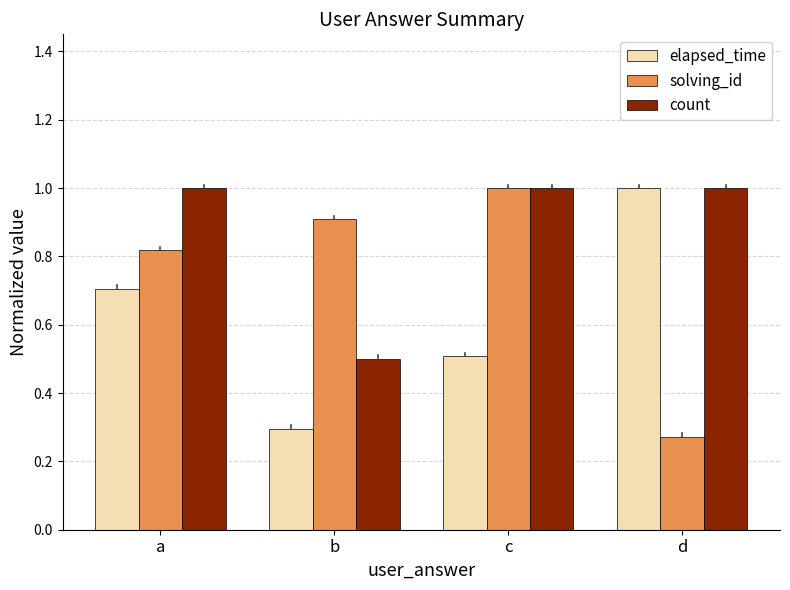

At which label is count closest to 0?

b